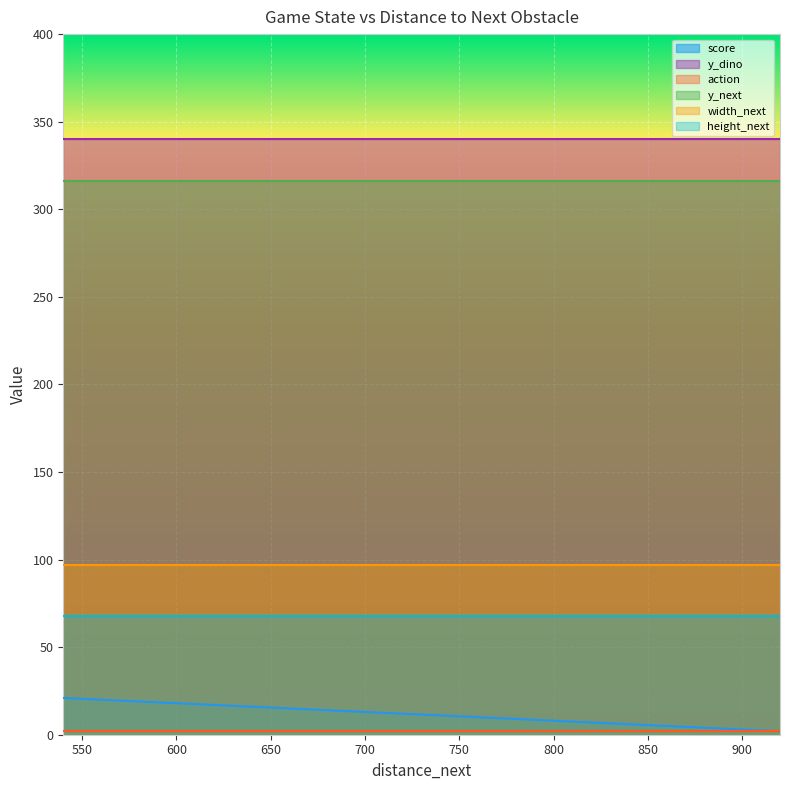

At which category is the sum across all series the highest?

540